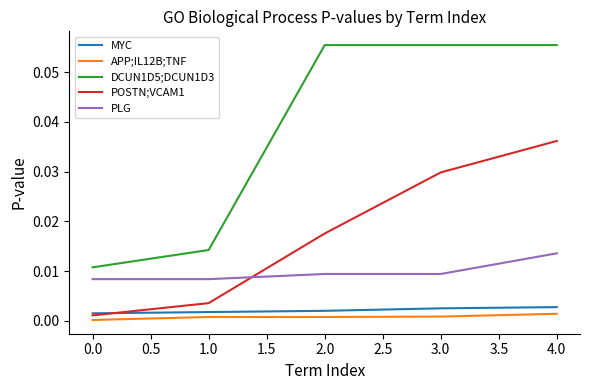

The value of PLG at 4.0 is 0.0. True or false?

True